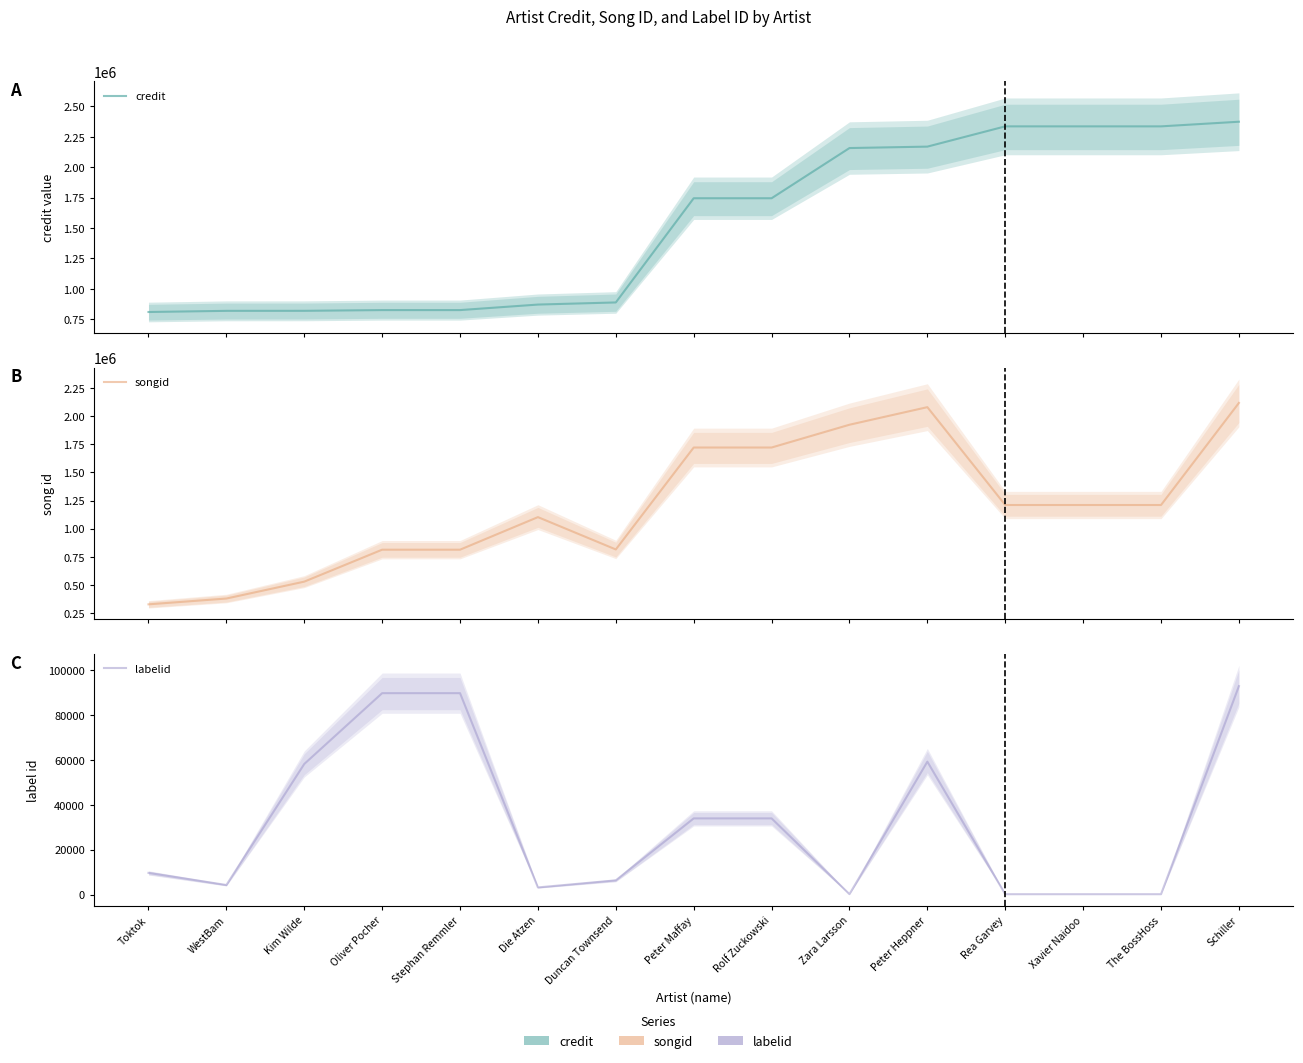

True or false: songid and labelid intersect in this chart.

False